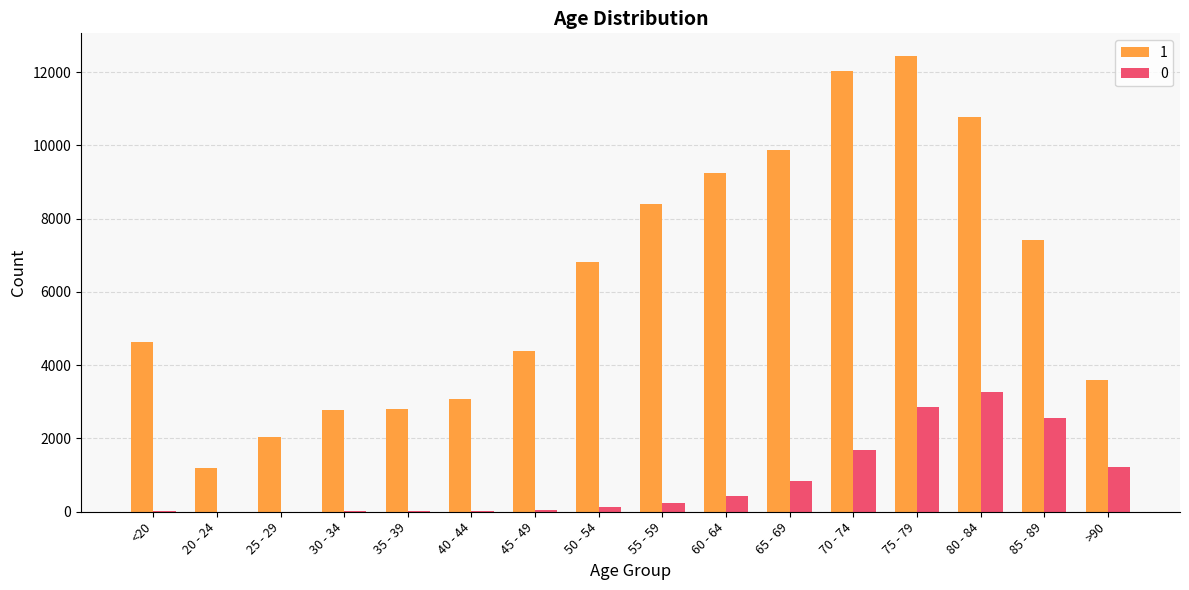

Does the chart contain stacked bars?

No